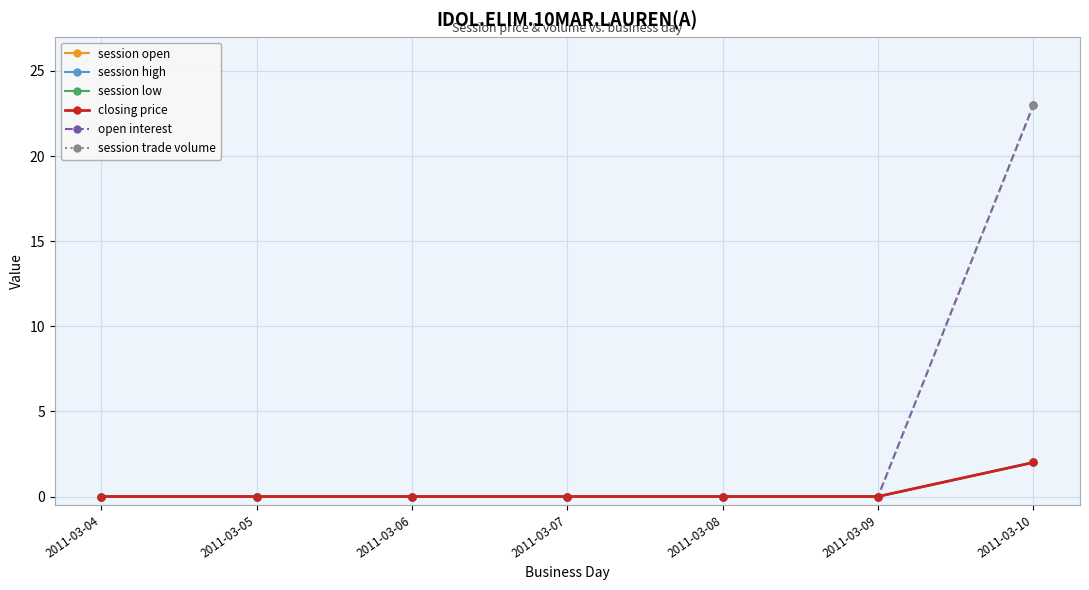

Does the chart have visible grid lines?

Yes